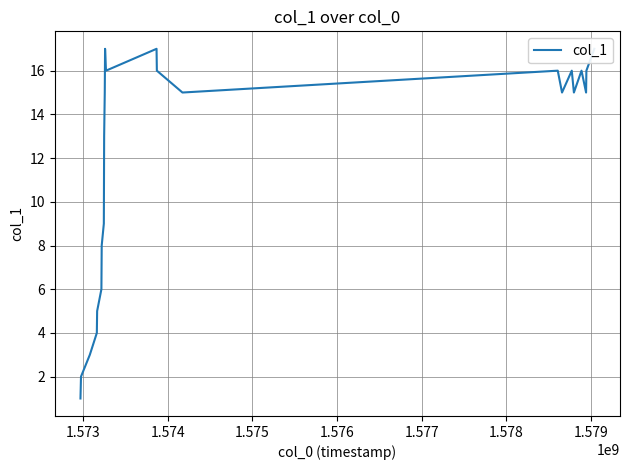

Reading left to right, extract all data points from this chart.

1	2	3	4	5	6	8	9	13	14	15	17	16	17	16	15	16	15	16	15	16	15	16	17